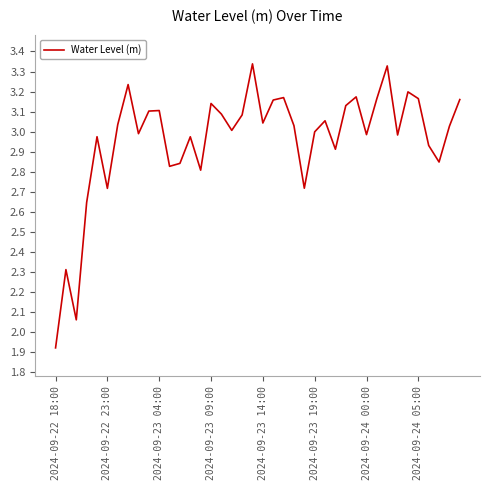

What is the difference between the maximum and minimum values?

1.4